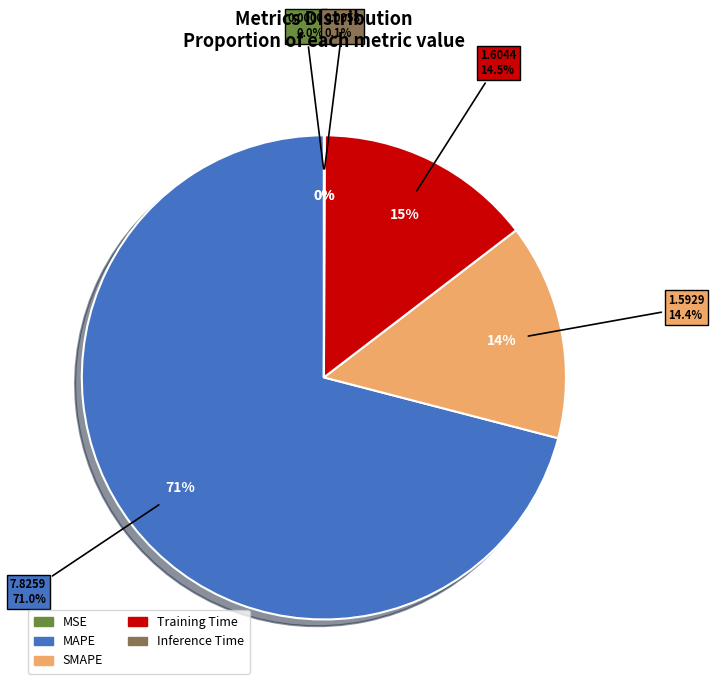

Which category has the biggest portion of the pie?

MAPE